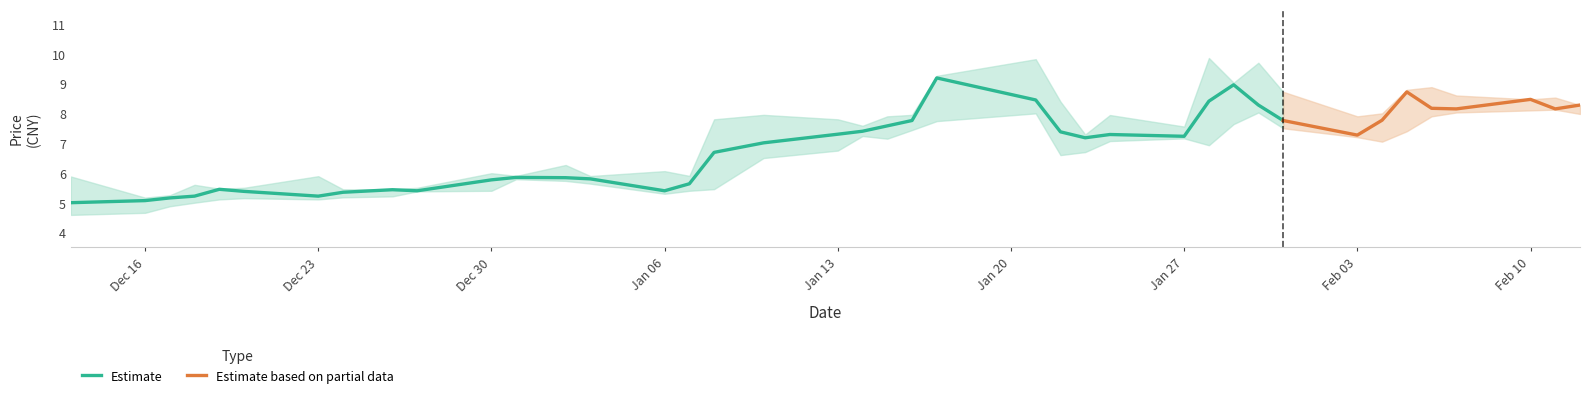

The value of Estimate at Jan 06 is 5.4. True or false?

True